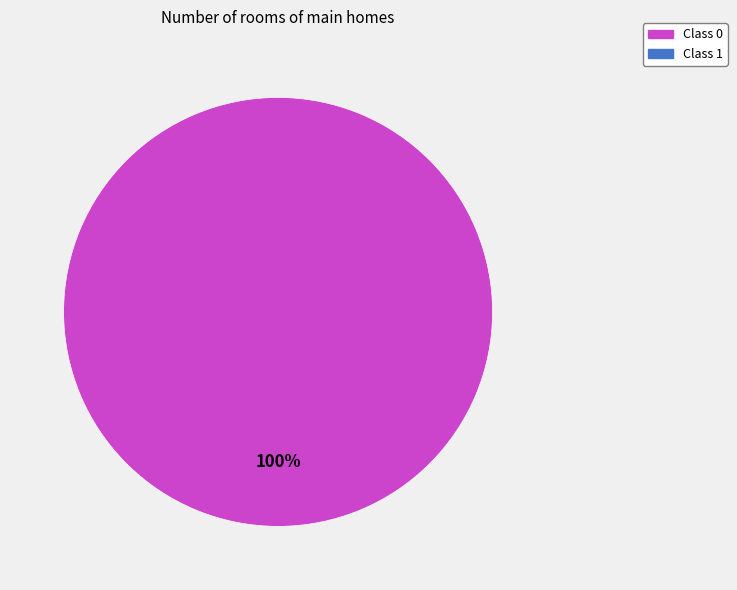

Is there any slice that represents more than half of the pie?

Yes